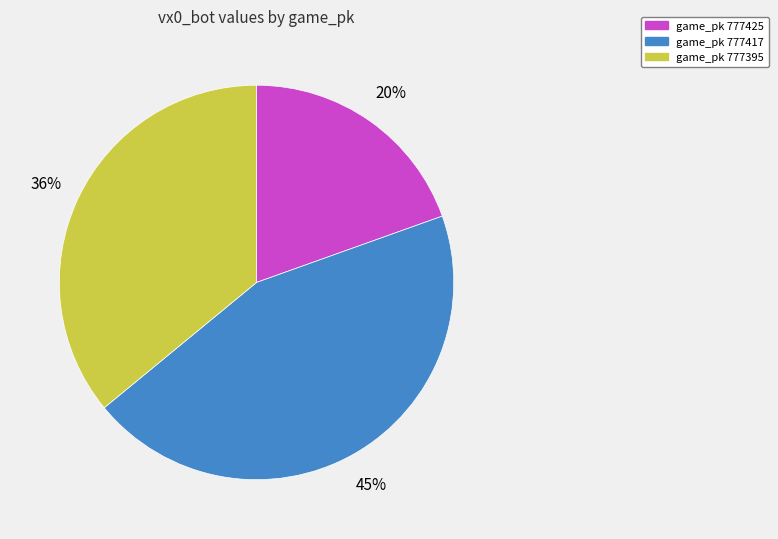

Is there any slice that represents more than half of the pie?

No